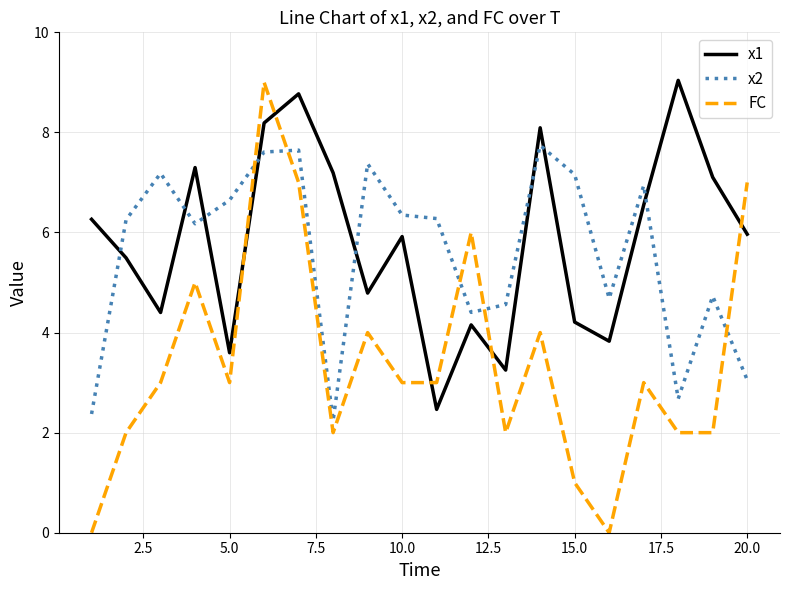

Which series has the widest spread of values?

FC